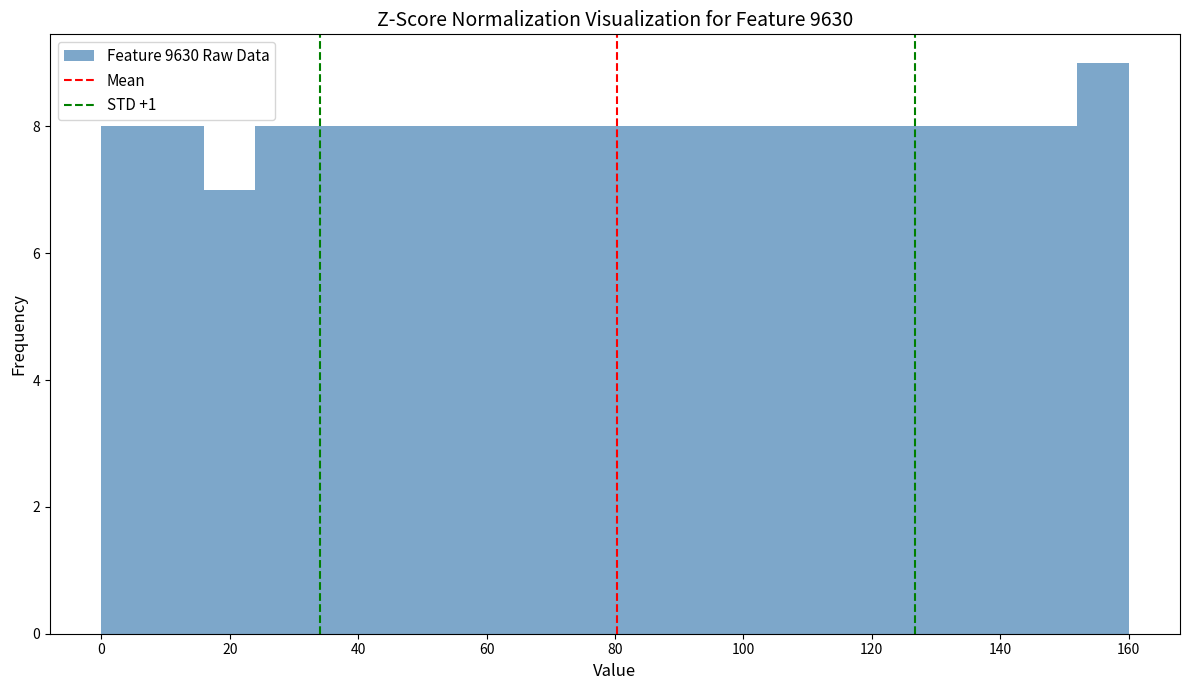

How tall is the bar that spans 88 to 96 on the x-axis? The values are not printed on the chart, so give them approximately, as read against the axis.

8